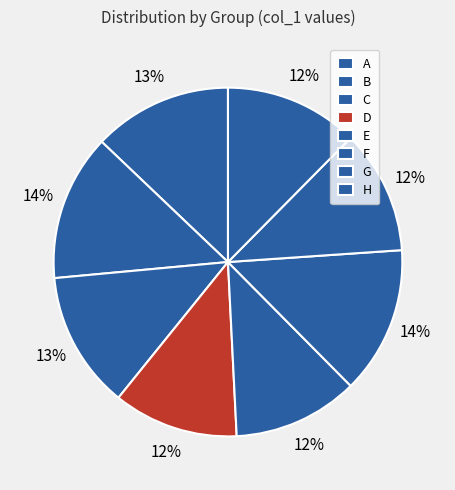

To the nearest percent, what is the combined percentage of H and E?

24%